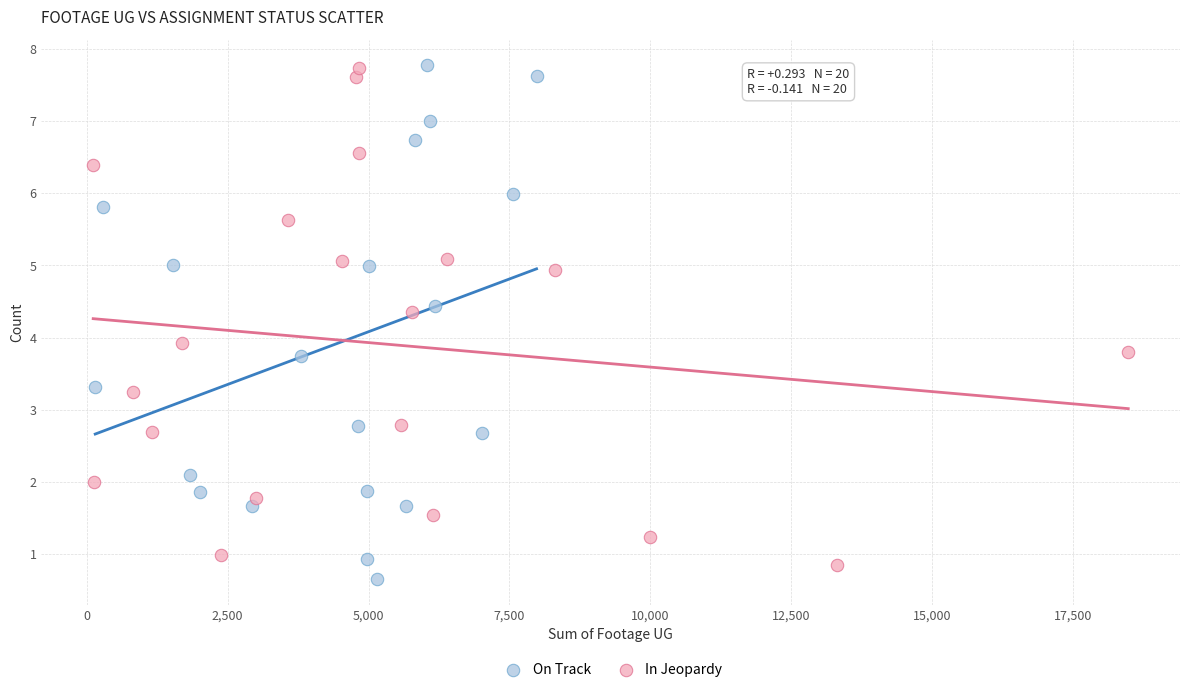

Which series has the widest spread of Y values?

On Track